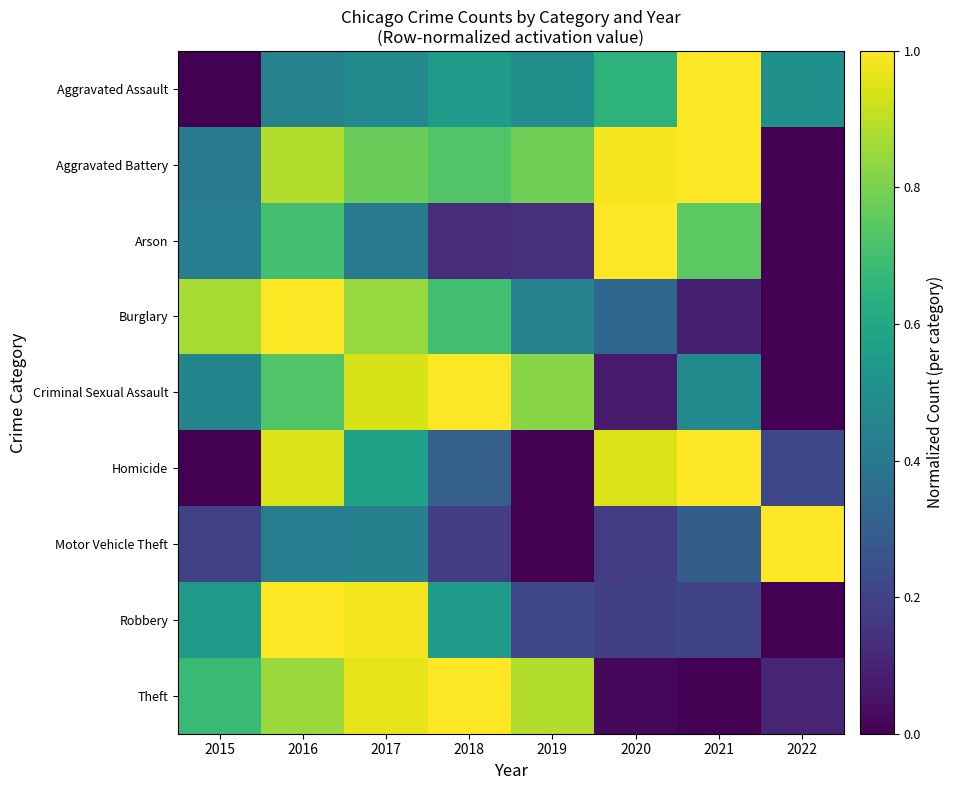

At which category is the sum across all series the highest?

2016